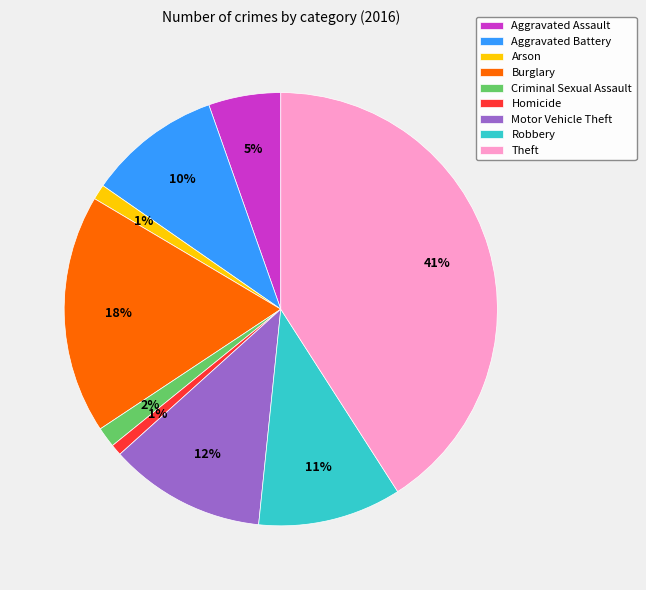

Does Arson account for over 50% of the chart?

No